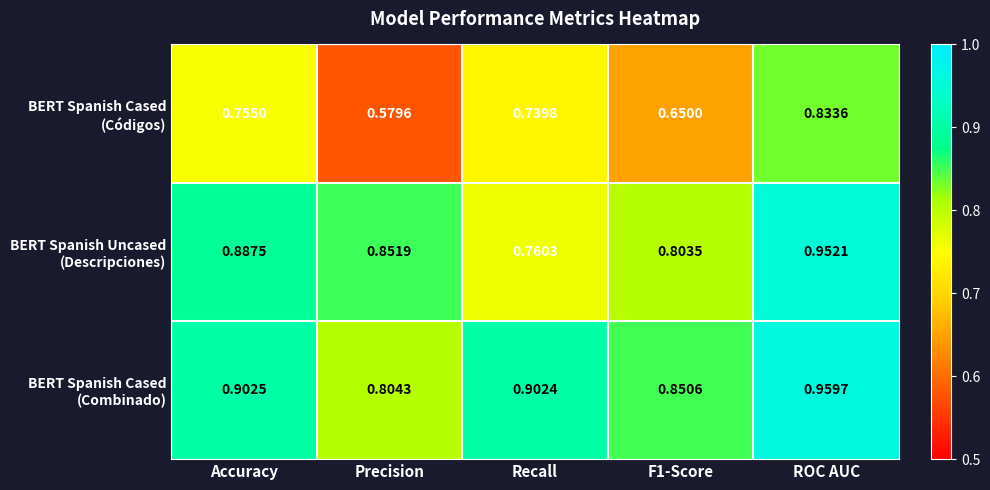

At which category does the chart reach its minimum across all series?

Precision